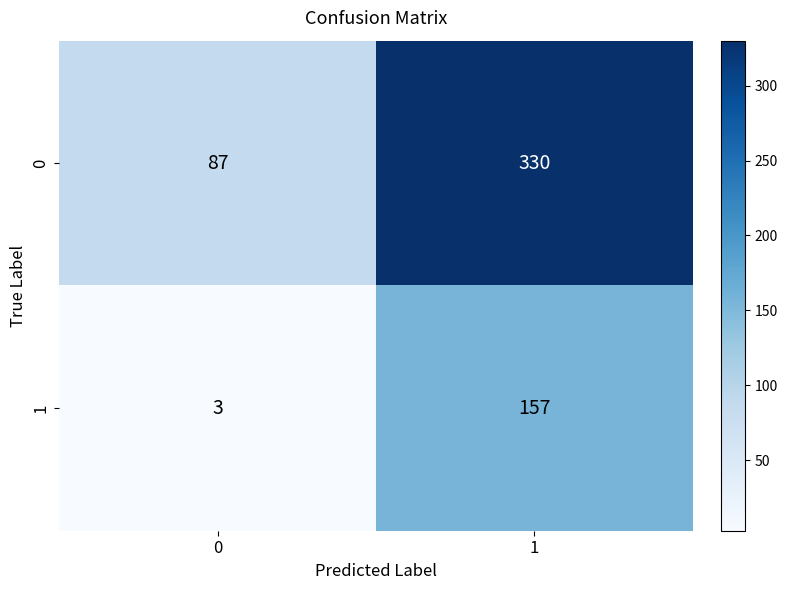

The value of 1 at 1 is 74. True or false?

False